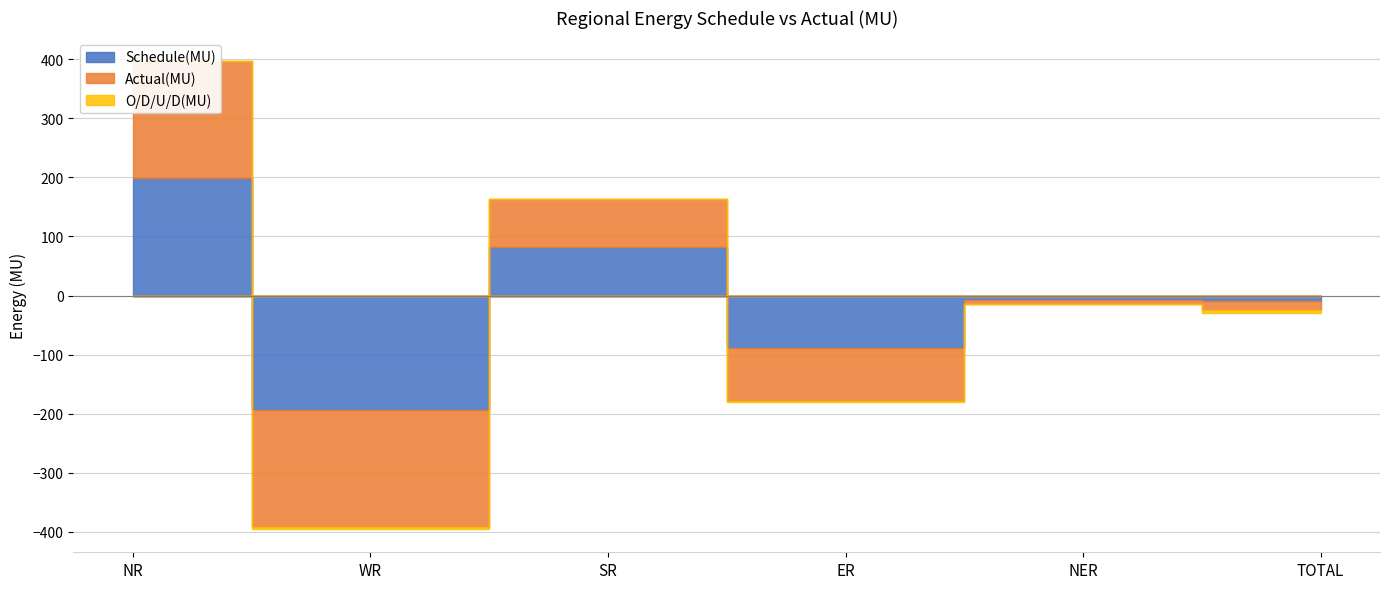

Which series has the largest total across all categories?

O/D/U/D(MU)